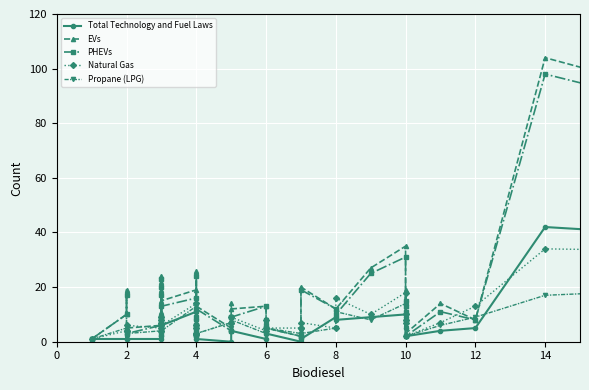

What is the difference between the second highest and second lowest values in the Natural Gas series?

28